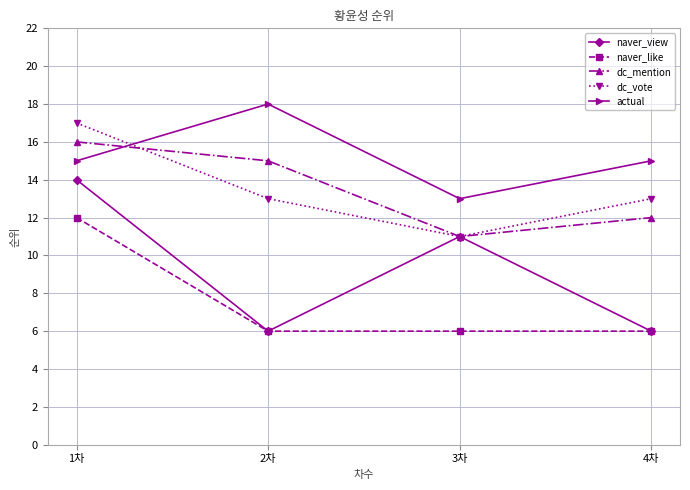

At which label does naver_view first exceed 11?

1차